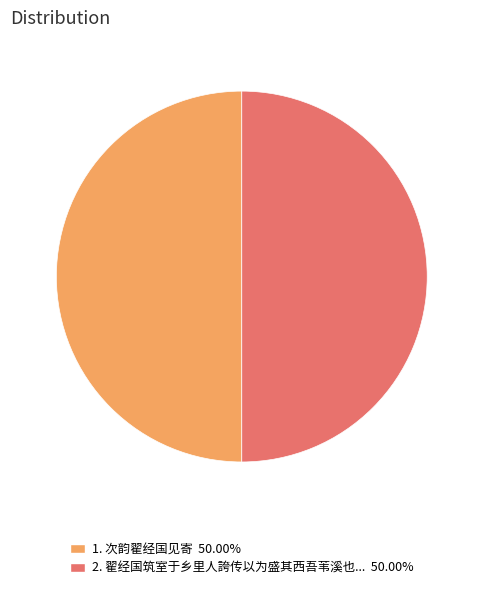

Count the number of slices in the pie.

2